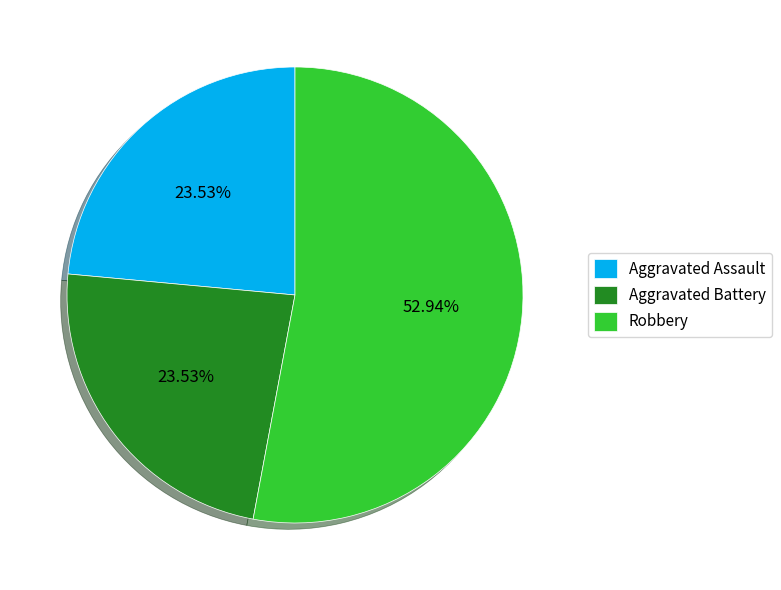

Which slice is the largest?

Robbery